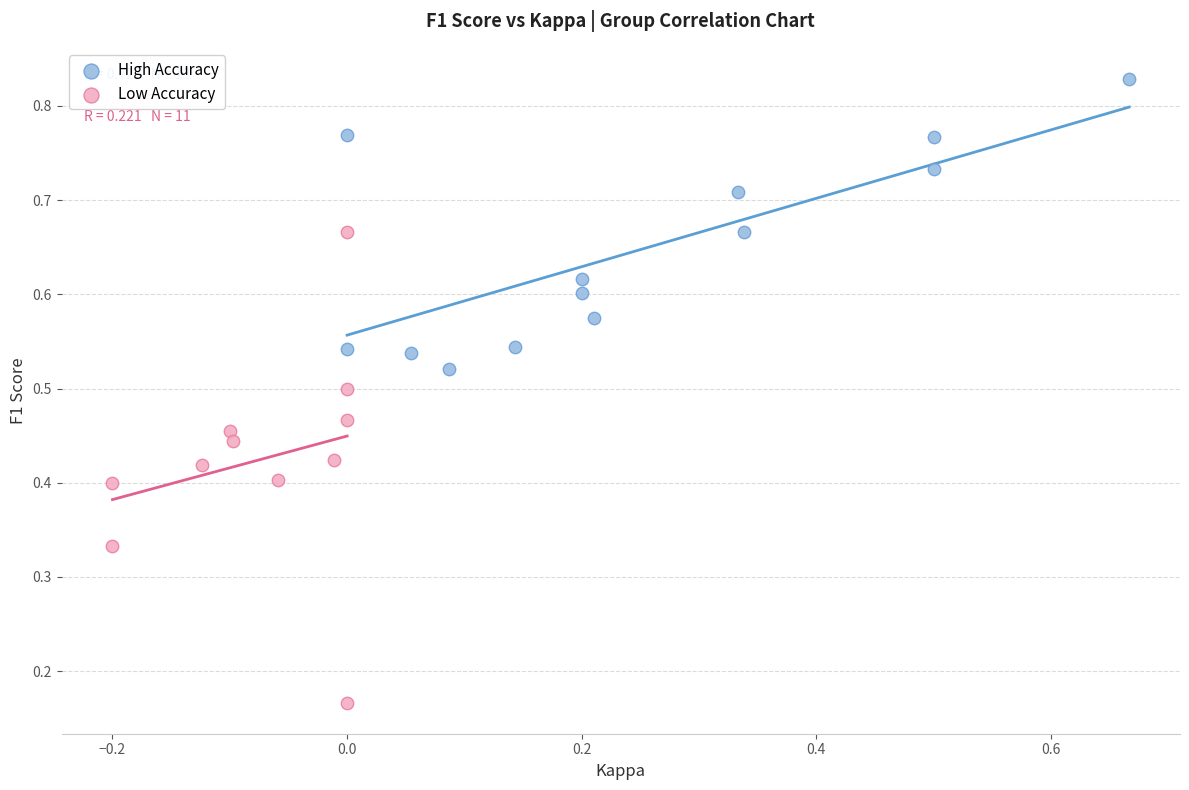

Which series contains the lowest Y value?

Low Accuracy